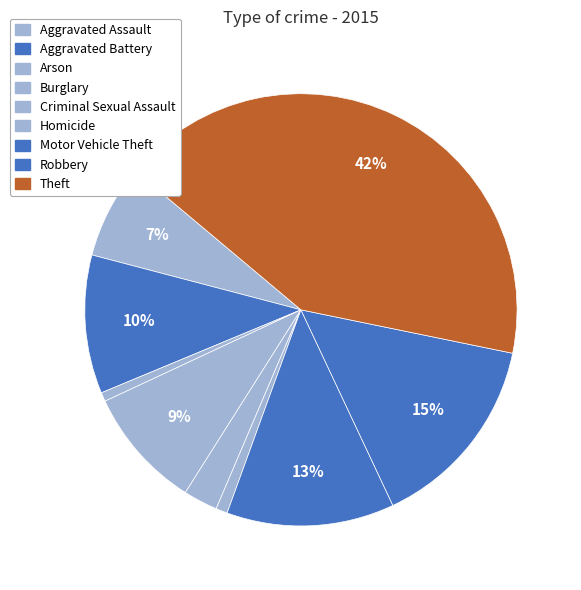

The Homicide slice represents 11% of the pie. True or false?

False